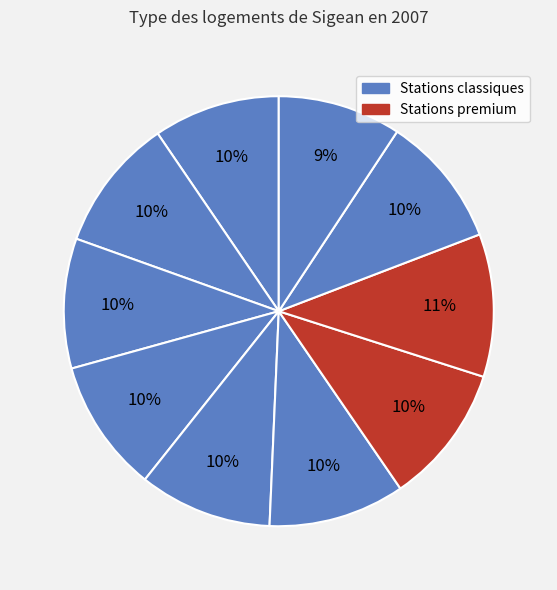

Count the number of slices in the pie.

10